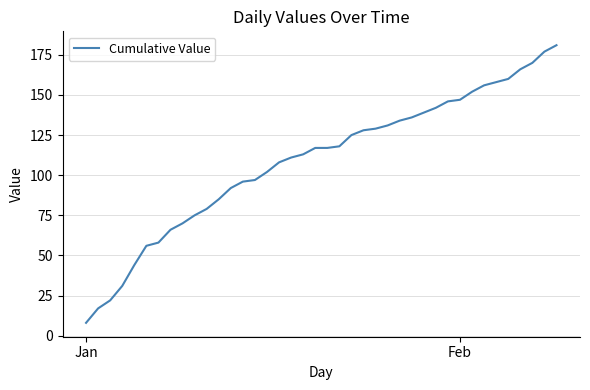

What is the maximum value shown in the chart?

181